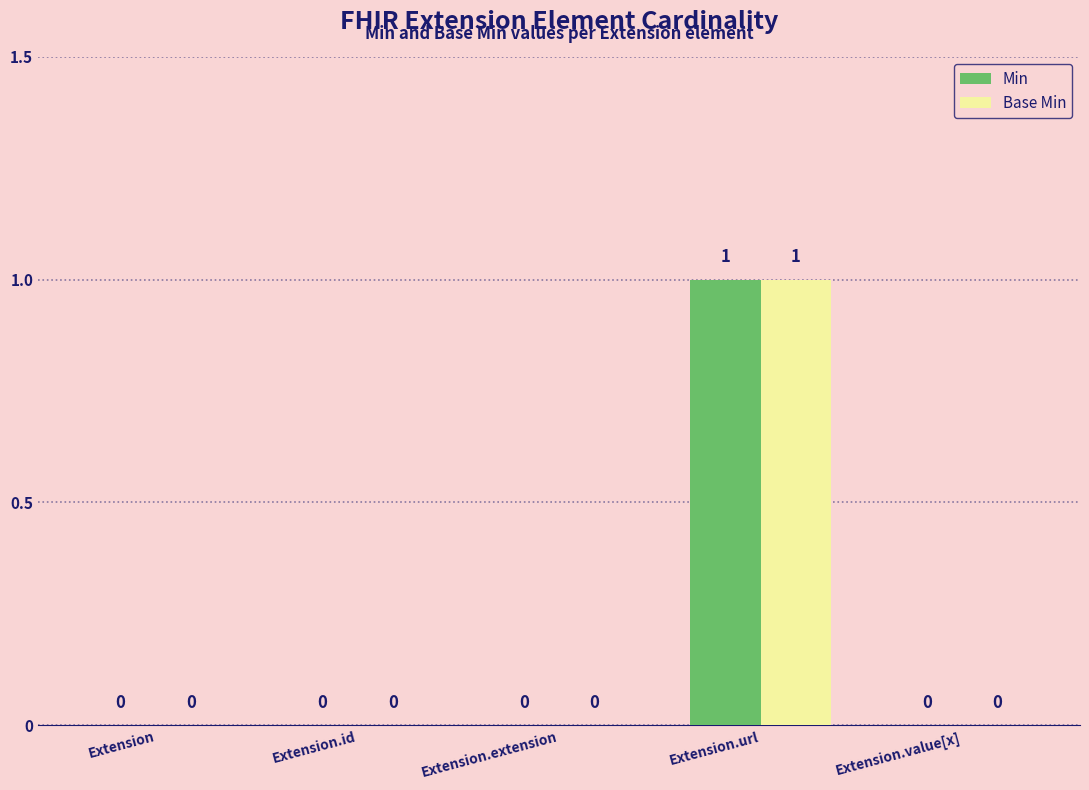

True or false: Min has a value of 1 at Extension.url.

True